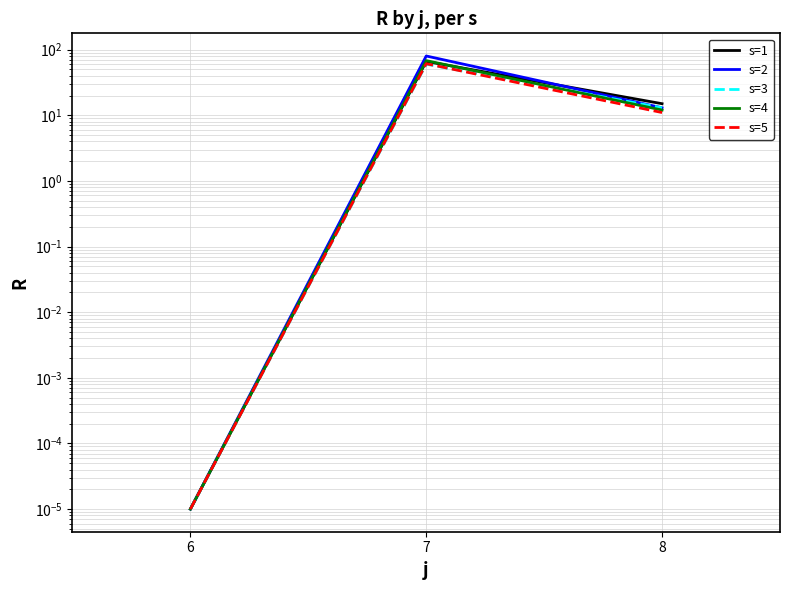

Is the value of s=1 at 8 greater than the value of s=2 at 7?

No